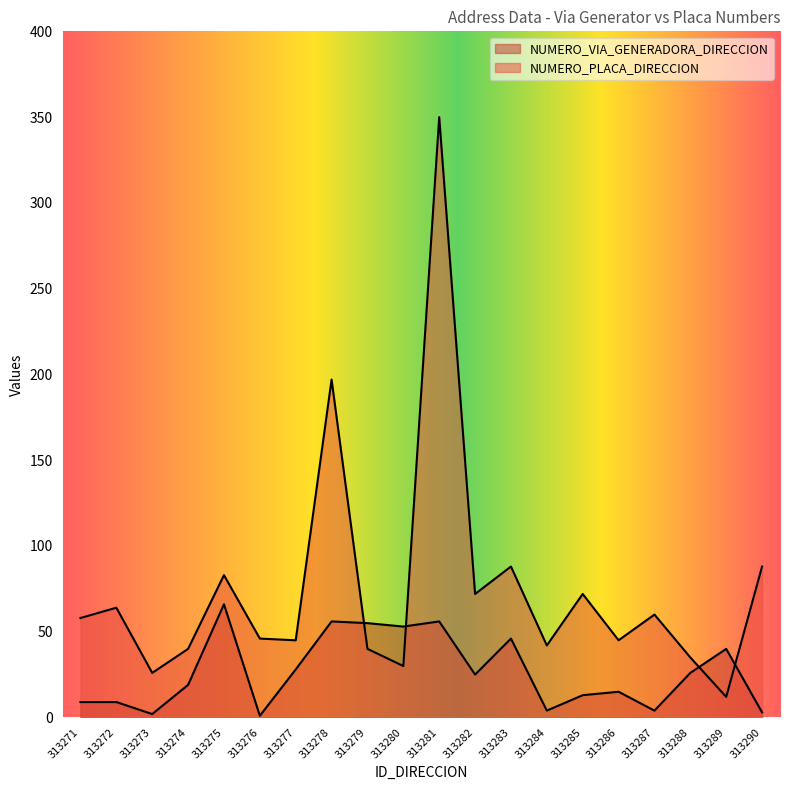

What is the maximum value shown in the chart?

350